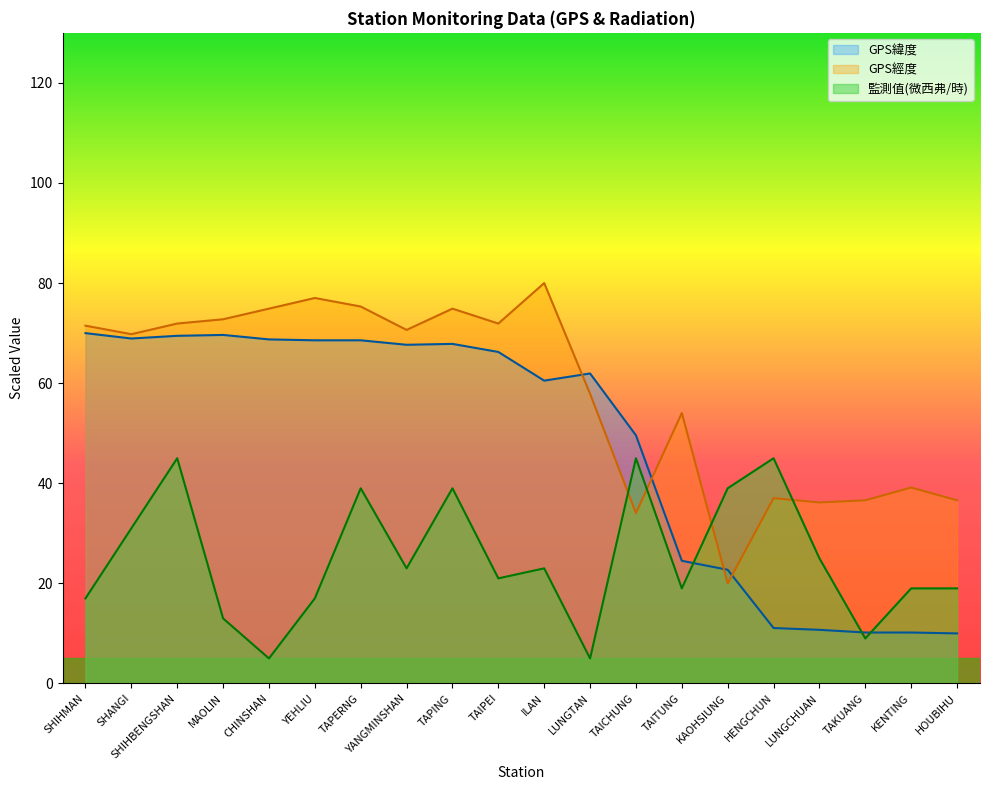

In 監測值(微西弗/時), how many points are lower than both neighbors (excluding endpoints)?

6